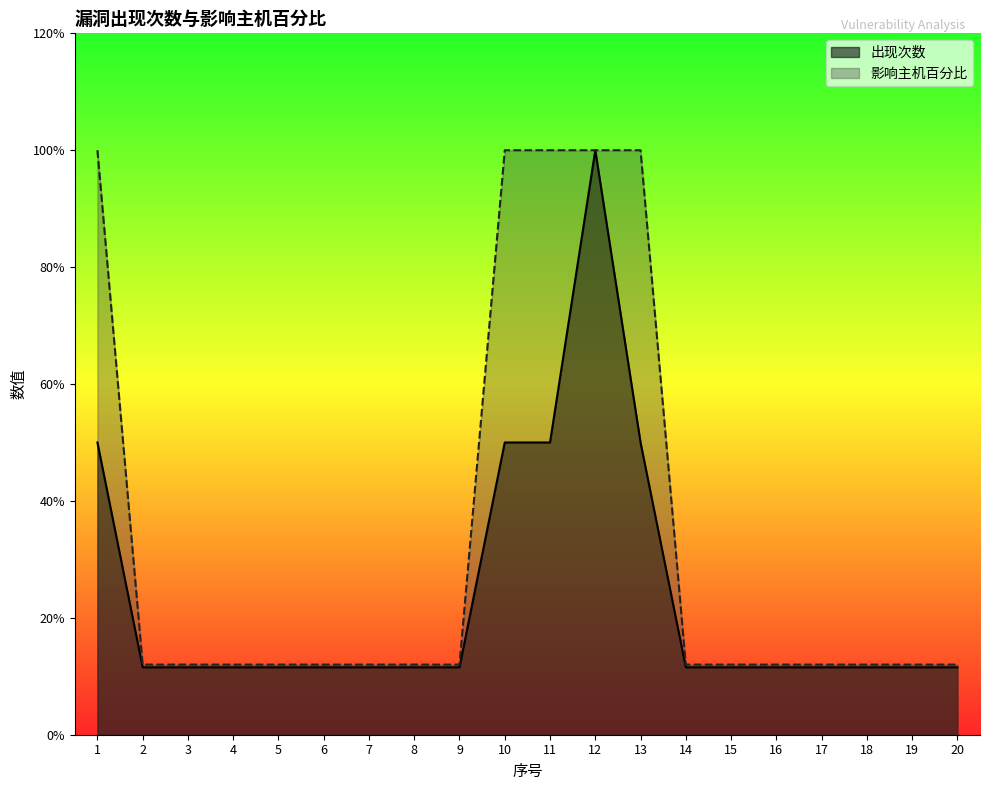

Reading right to left, what are all the values shown in this chart?

出现次数: 11.5	11.5	11.5	11.5	11.5	11.5	11.5	50.0	100.0	50.0	50.0	11.5	11.5	11.5	11.5	11.5	11.5	11.5	11.5	50.0
影响主机百分比: 12.0	12.0	12.0	12.0	12.0	12.0	12.0	100.0	100.0	100.0	100.0	12.0	12.0	12.0	12.0	12.0	12.0	12.0	12.0	100.0